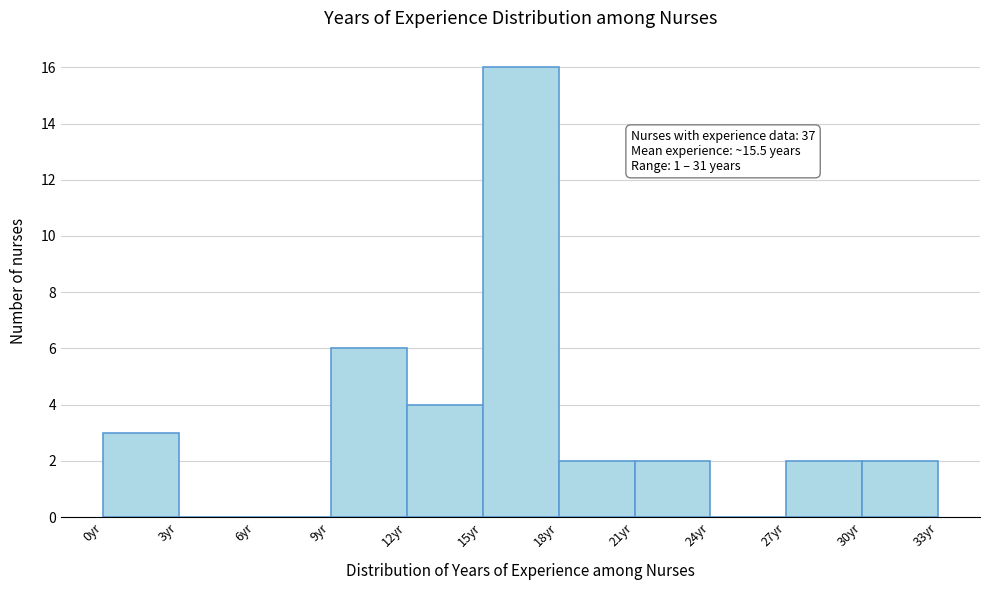

Which range on the x-axis has the tallest bar?

15 to 18